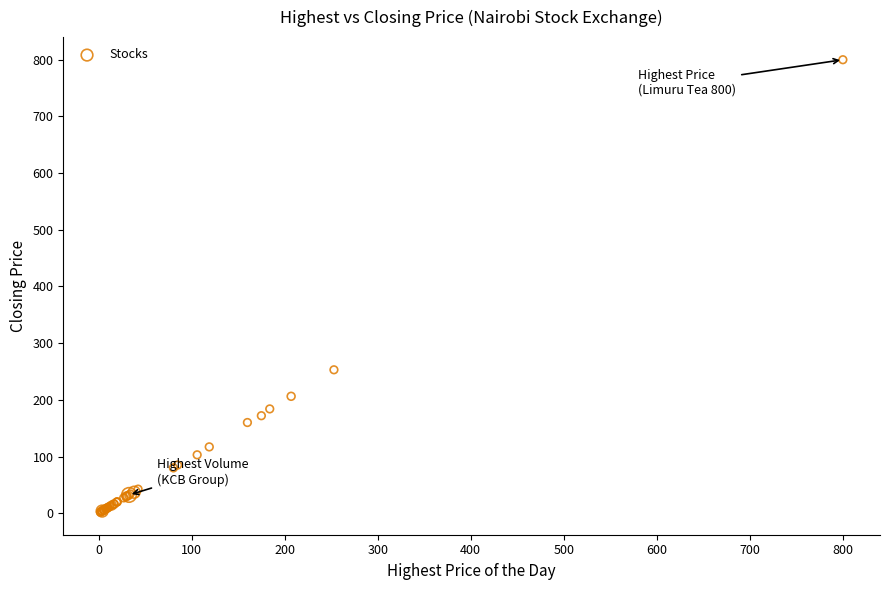

What Y value in the scatter plot is closest to 400?

253.0